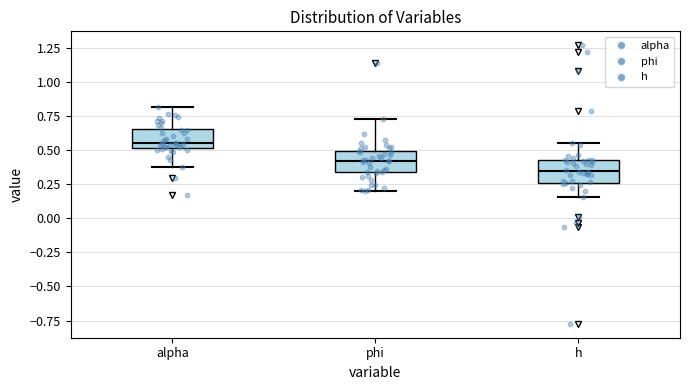

Reading left to right, transcribe this box plot: for each box, give where its median line is, the range the box spans, and where its two whiskers end, as read against the y-axis. The values are not printed on the chart, so give them approximately, as read against the axis.

alpha: median 0.55, box 0.50 to 0.65, whiskers 0.35 to 0.80
phi: median 0.40, box 0.35 to 0.50, whiskers 0.20 to 0.75
h: median 0.35, box 0.25 to 0.45, whiskers 0.15 to 0.55